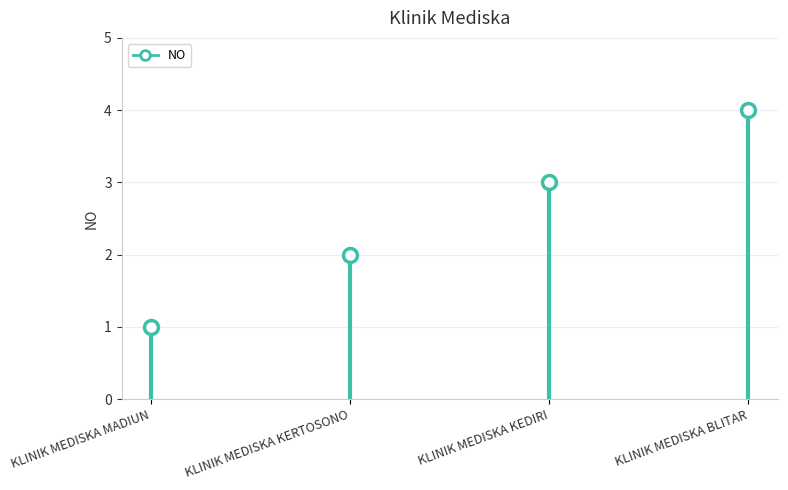

Which has a higher value, KLINIK MEDISKA MADIUN or KLINIK MEDISKA KERTOSONO?

KLINIK MEDISKA KERTOSONO